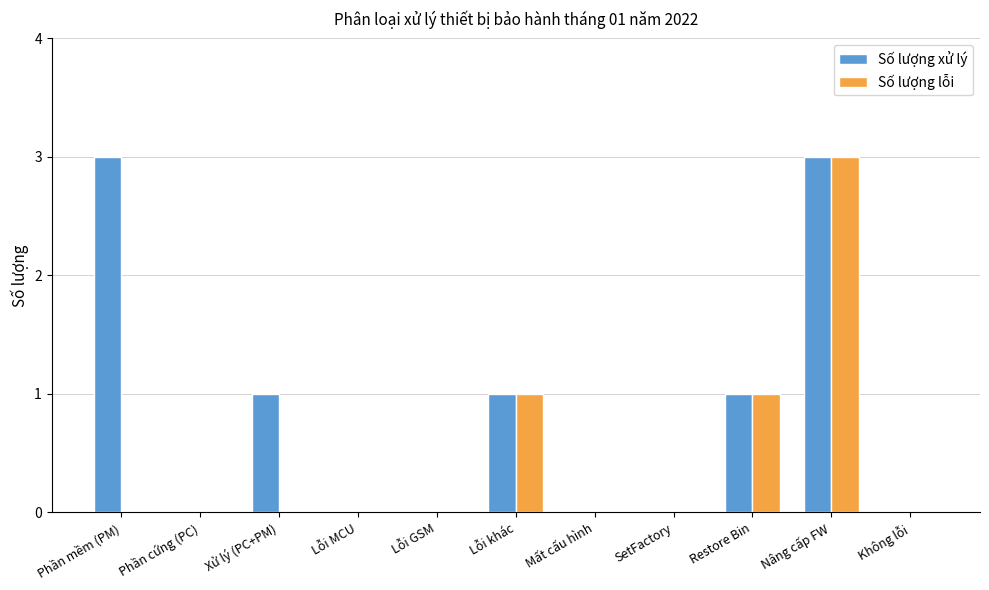

The Số lượng lỗi series shows 0 at Phần cứng (PC). True or false?

True